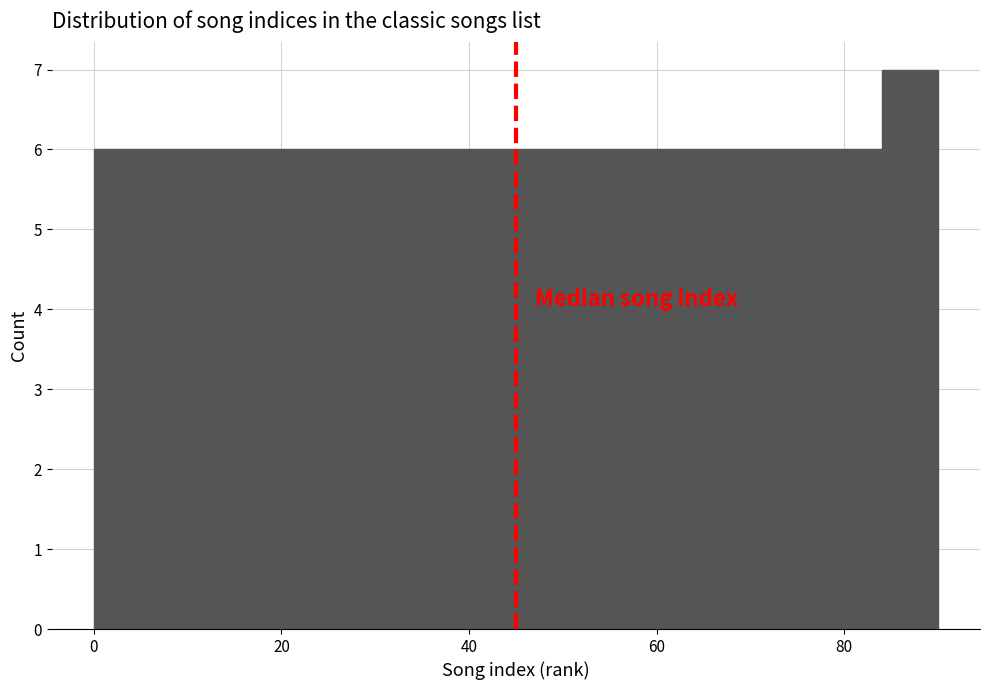

Around what value on the x-axis is the tallest bar? Give the approximate position of its centre, as read against the axis.

88